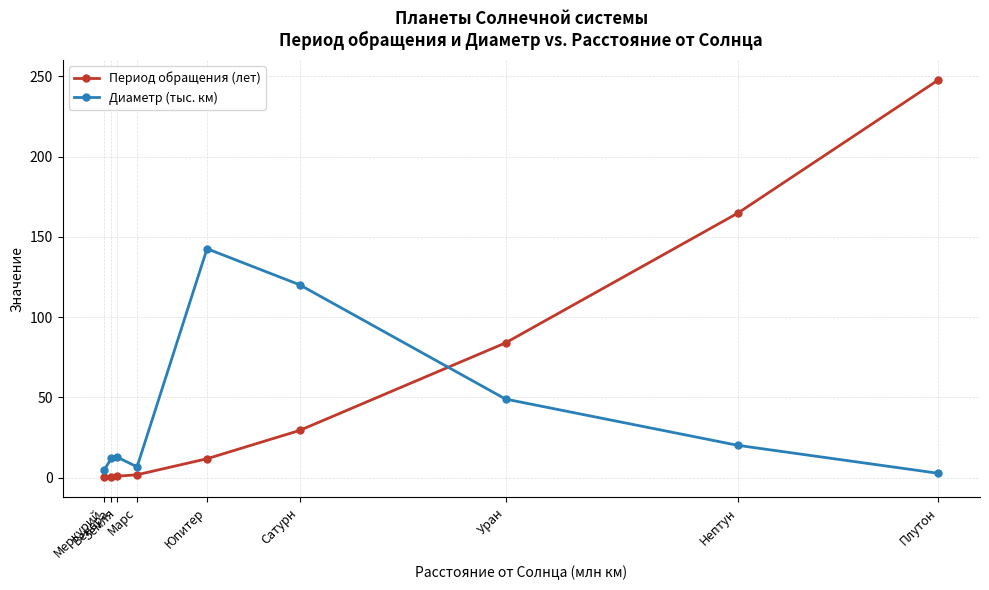

Which series has the largest total across all categories?

Период обращения (лет)